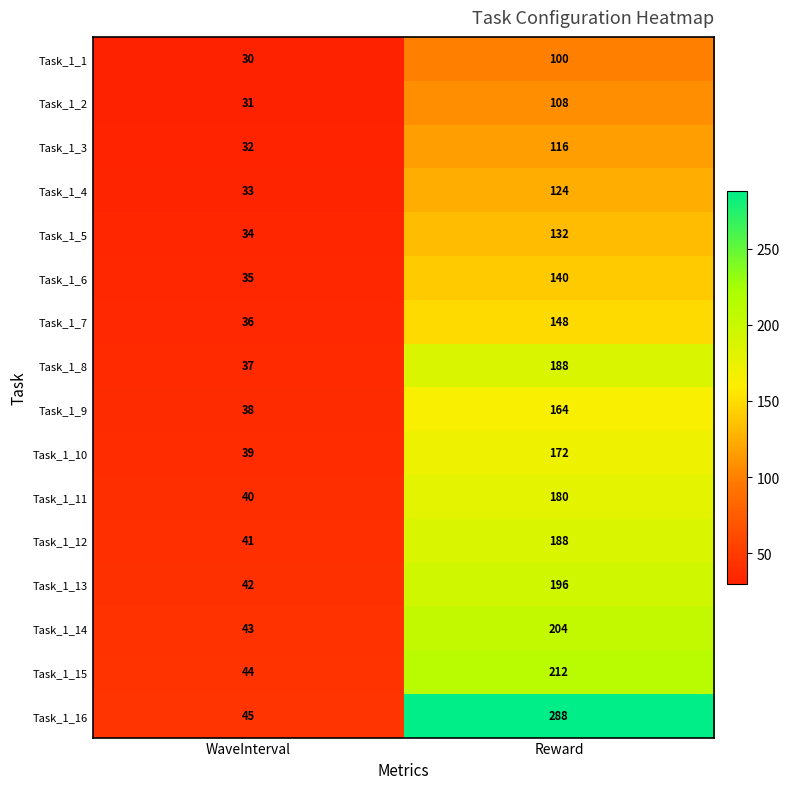

What is the difference between the maximum and minimum values in the Task_1_10 series?

133